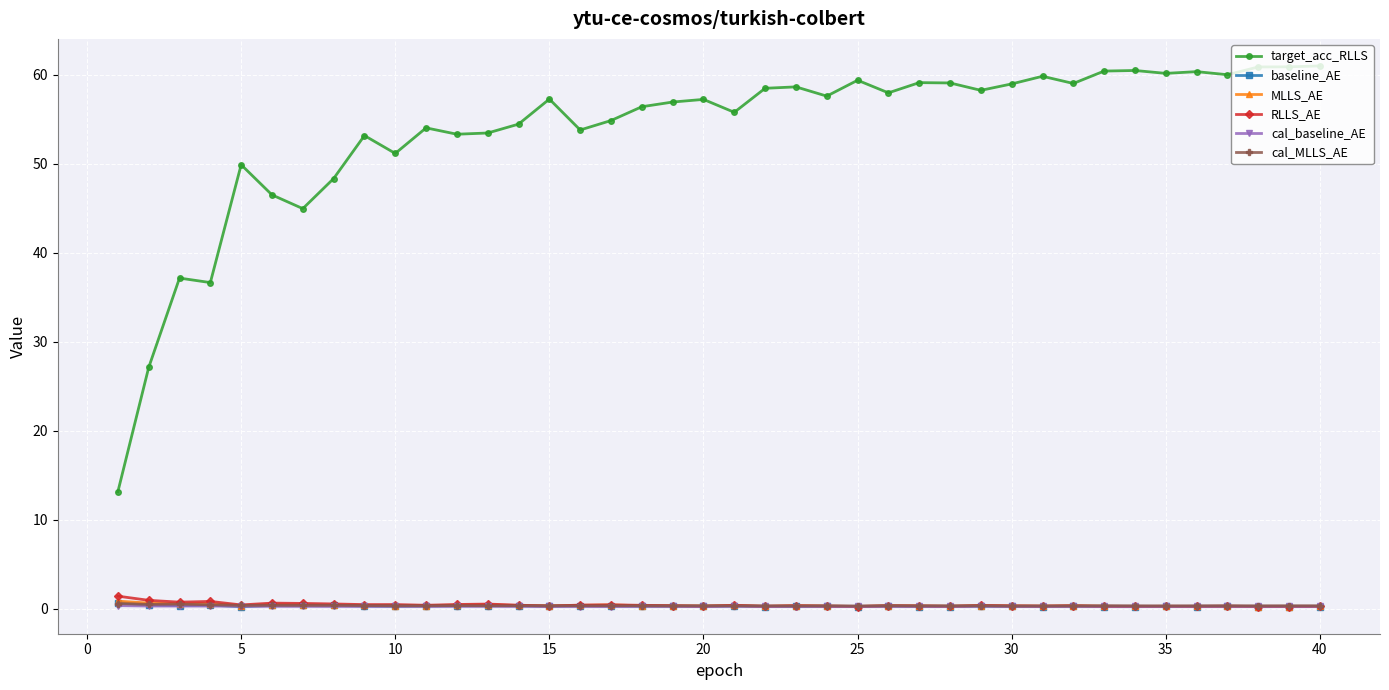

How many categories are shown in the chart?

40